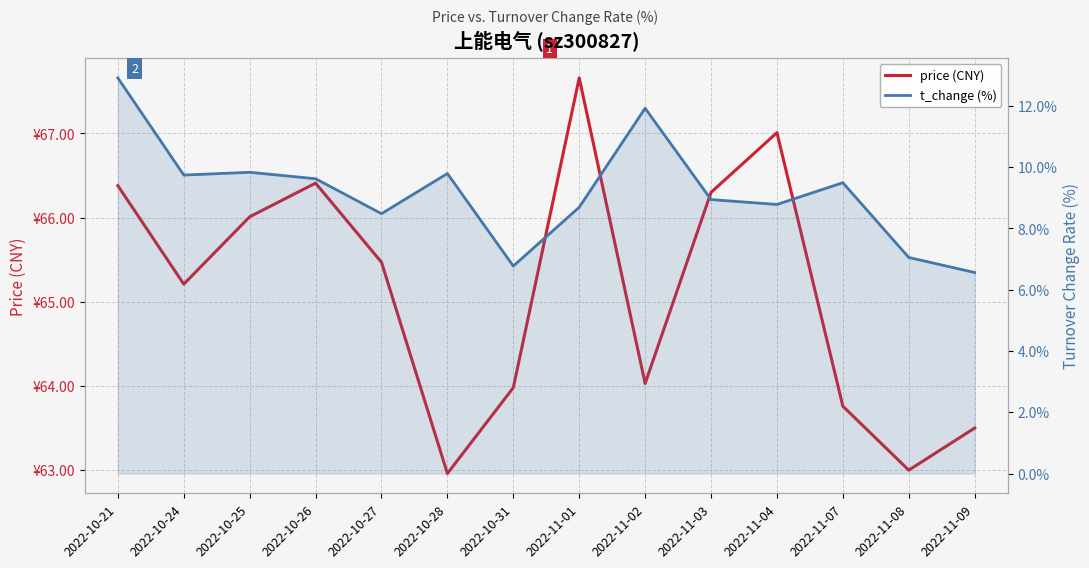

How many values in the price (CNY) series are below 65?

6